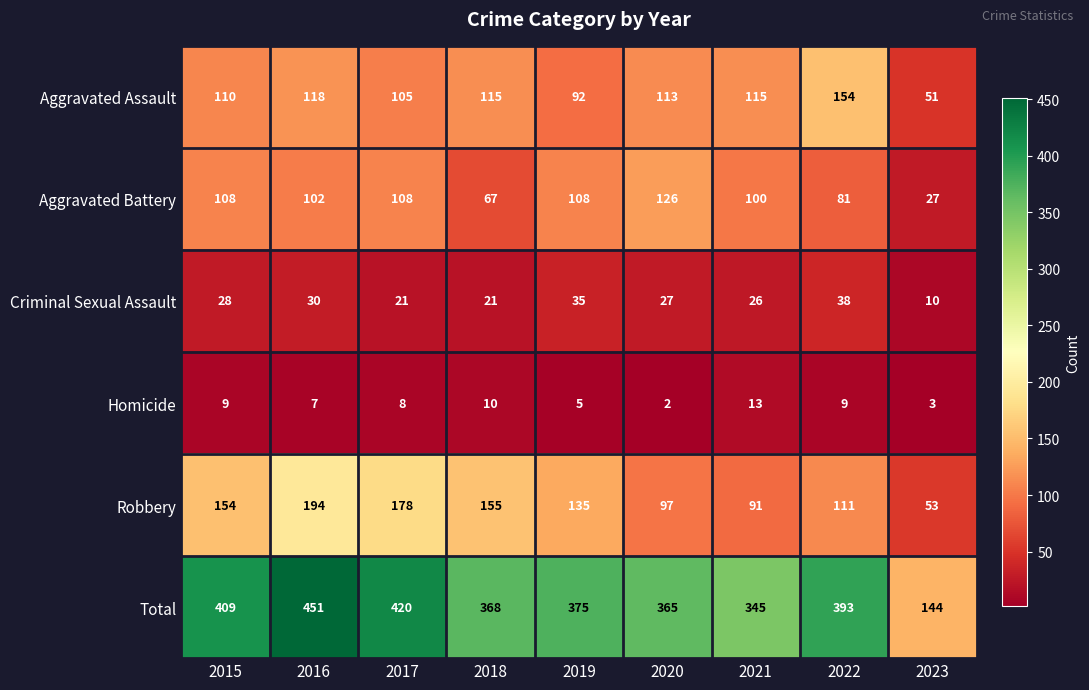

What is the difference between the maximum and minimum values in the Homicide series?

11